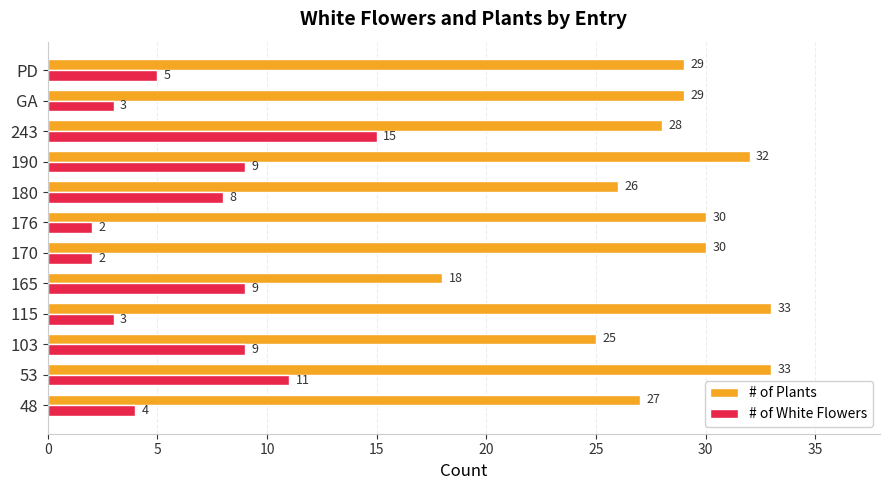

Is it true that # of White Flowers equals 9 at 165?

True